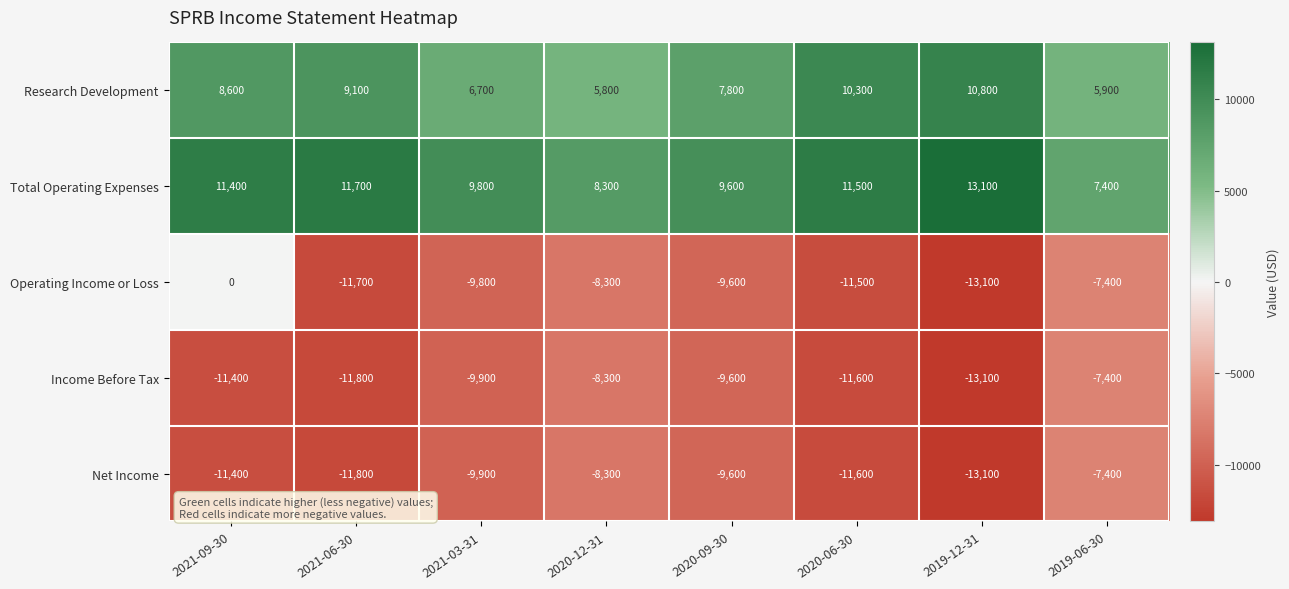

Which series changed the most between 2020-12-31 and 2019-12-31?

Research Development